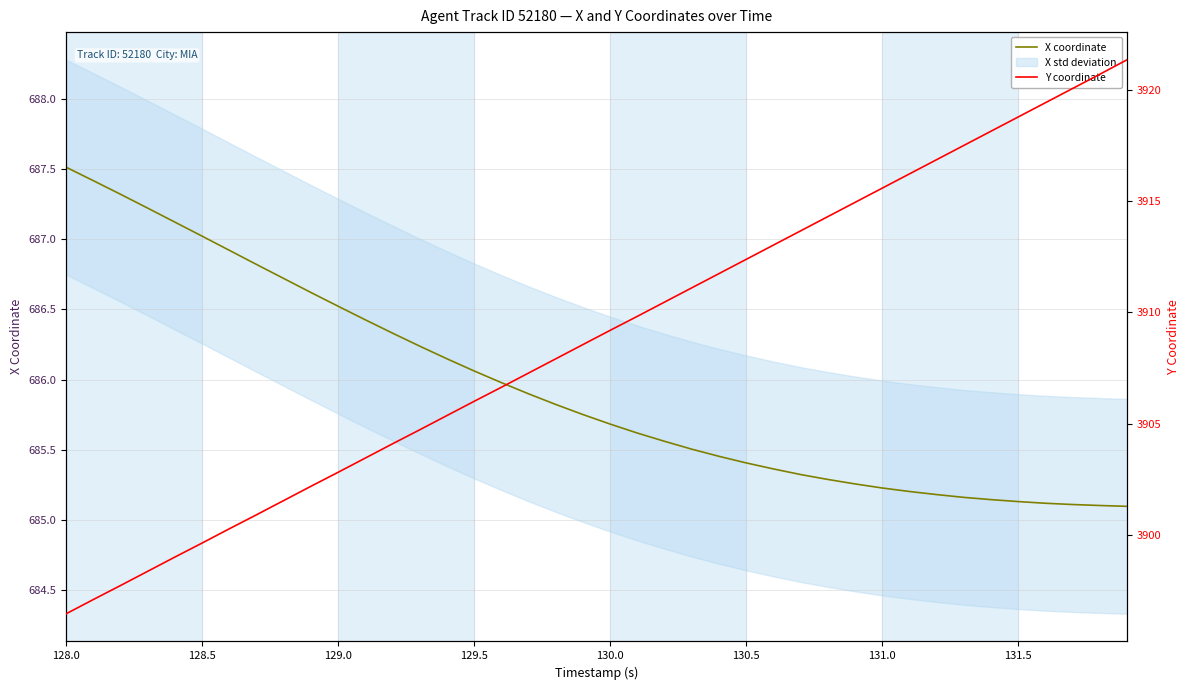

List the series in order of their peak value, highest first.

Y coordinate, X coordinate